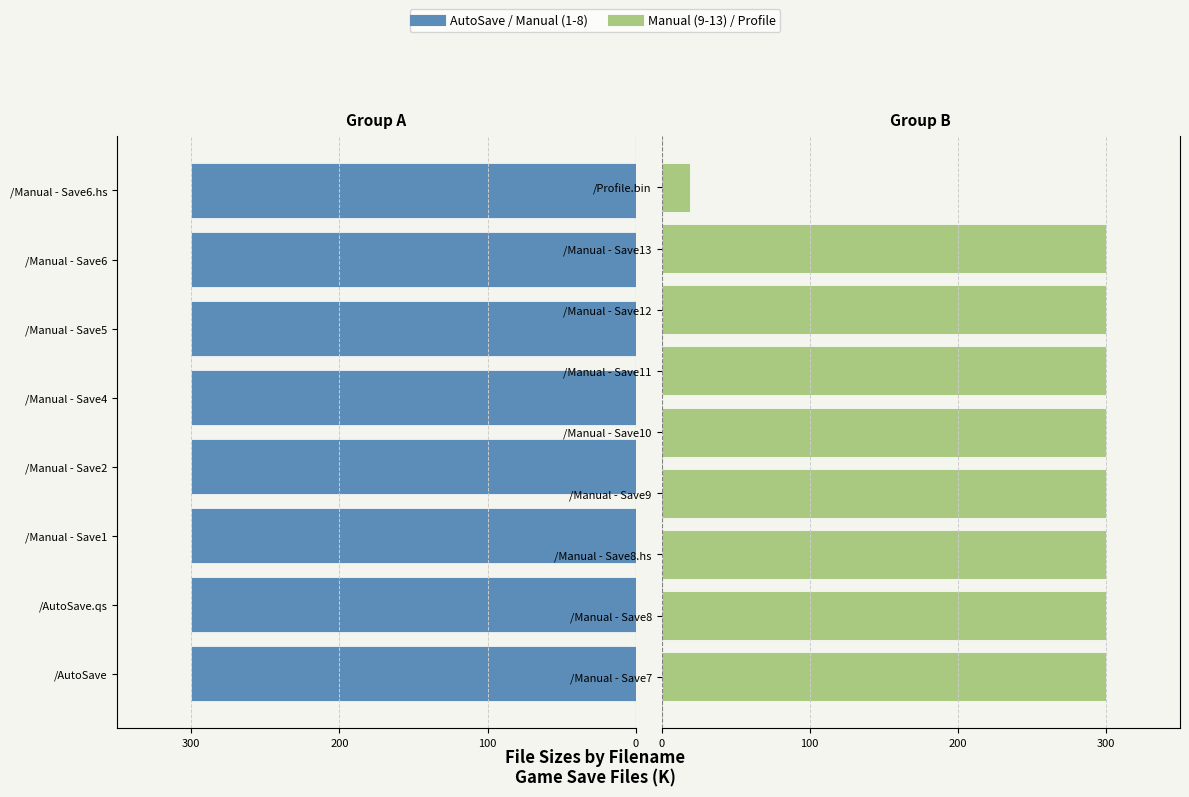

What is the average value?

283.5